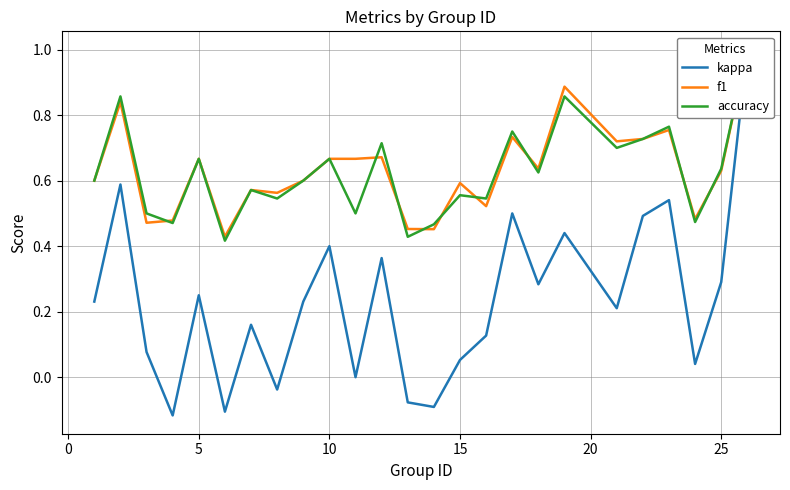

What is the lowest value of the accuracy series?

0.4